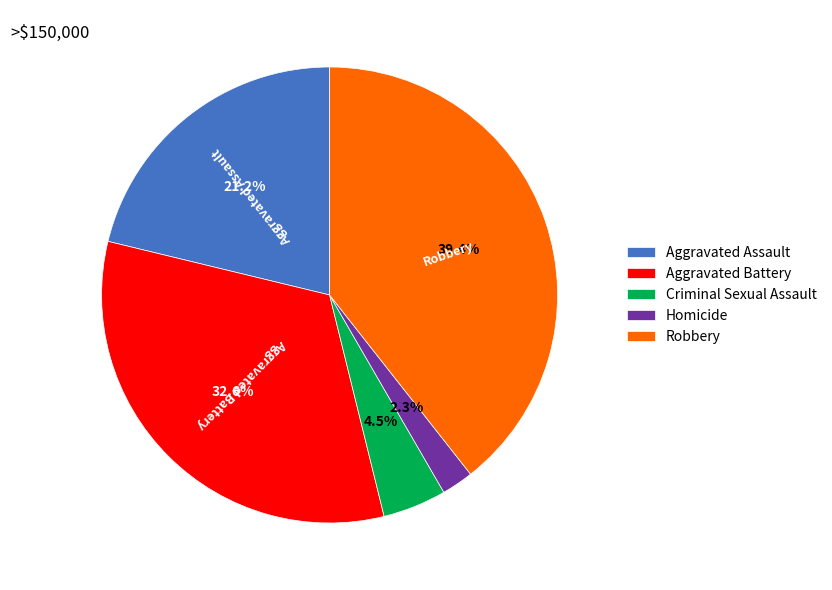

Is the sum of Homicide and Aggravated Assault greater than half?

No